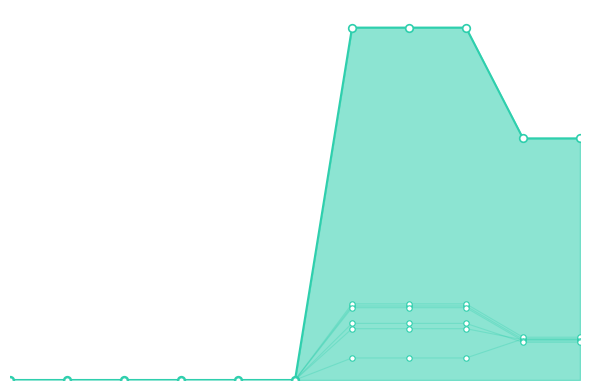

Is this an area chart (filled region under the line)?

Yes